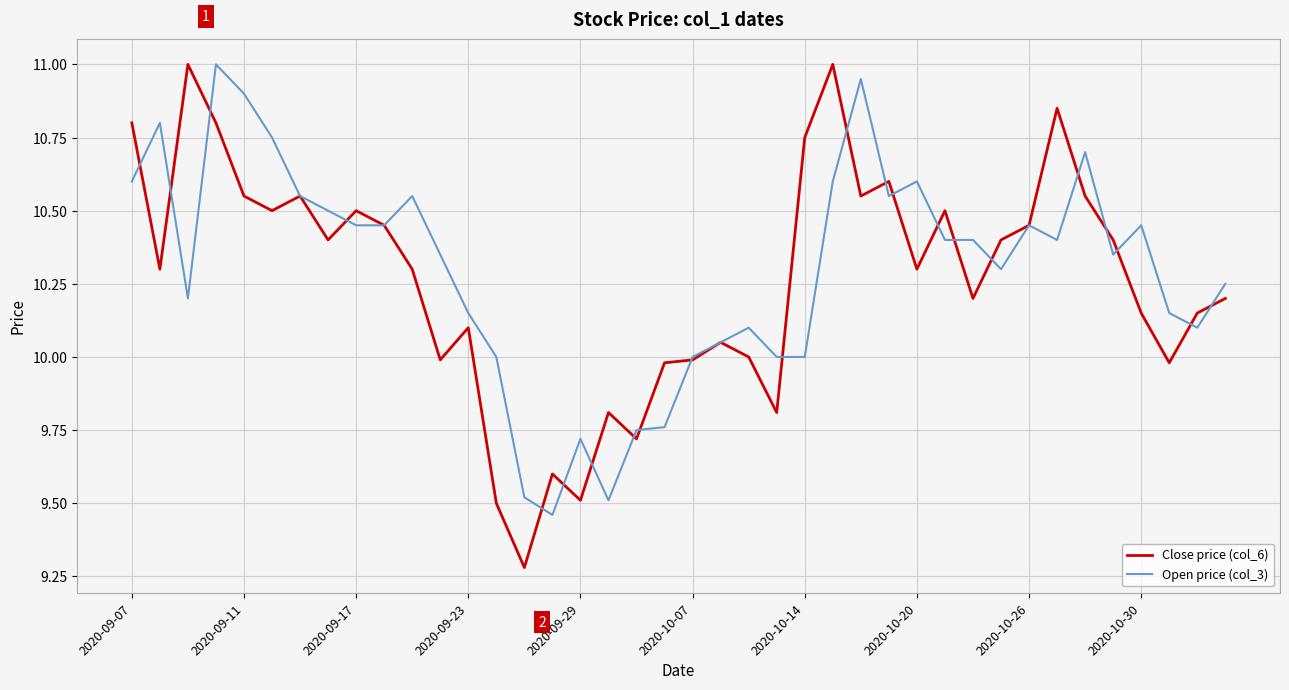

Which series has the largest range (max minus min)?

Close price (col_6)